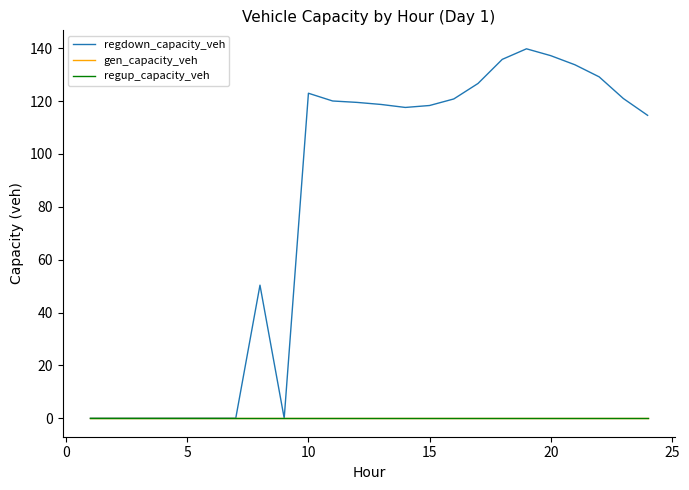

Does the chart display data point markers on the line(s)?

No